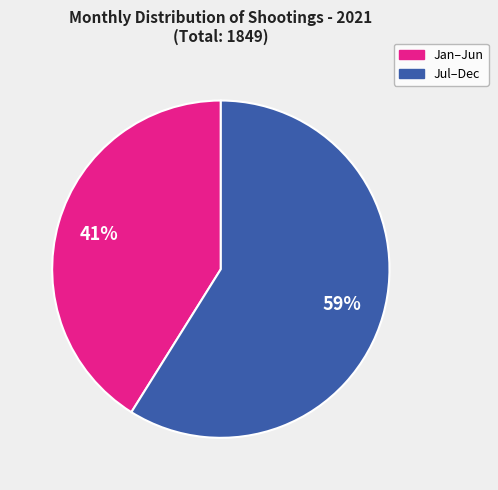

Is there any slice that represents more than half of the pie?

Yes